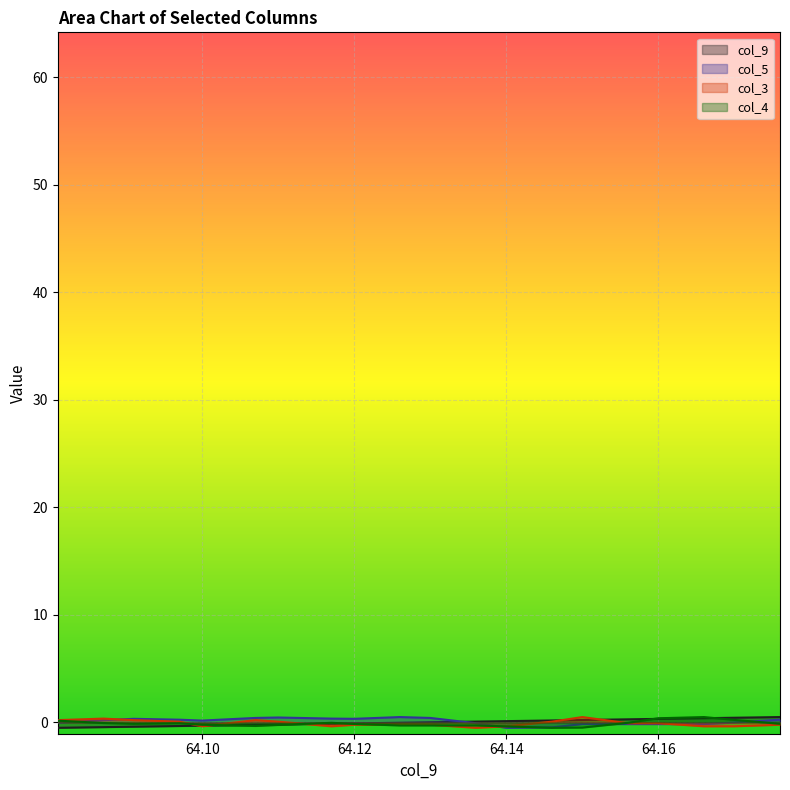

Which series has the widest spread of values?

col_9